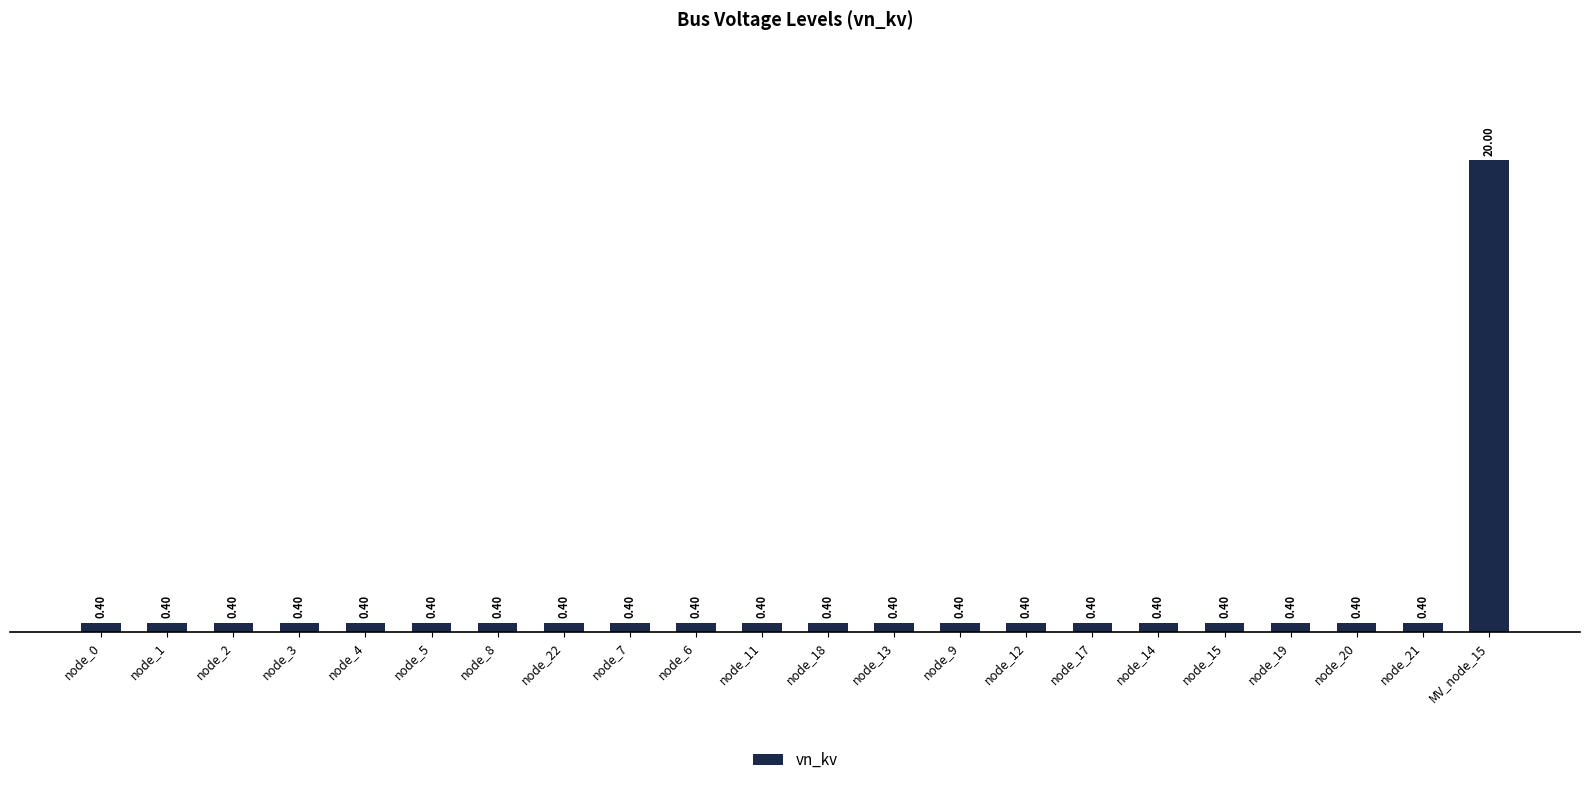

Reading right to left, list all the values displayed in this chart.

20.0	0.4	0.4	0.4	0.4	0.4	0.4	0.4	0.4	0.4	0.4	0.4	0.4	0.4	0.4	0.4	0.4	0.4	0.4	0.4	0.4	0.4